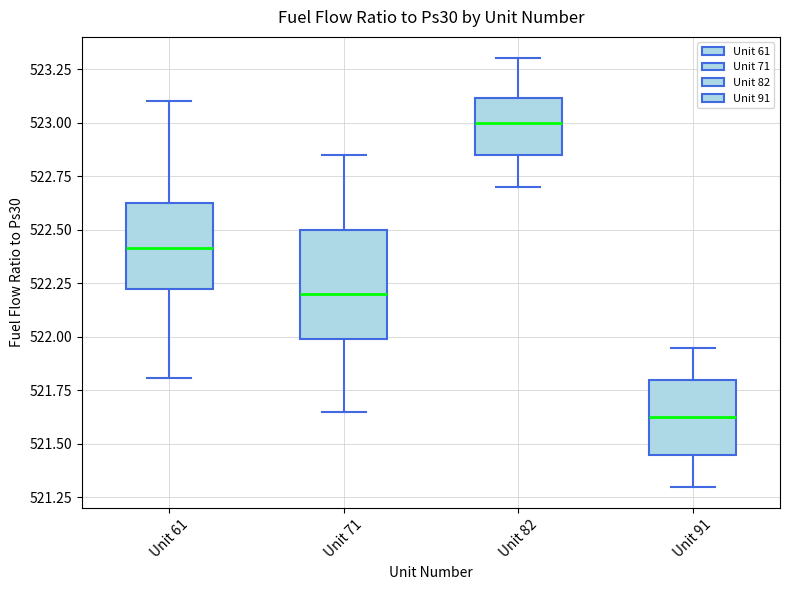

Reading left to right, read every box against the y-axis: the position of its median line, the range the box covers, and the ends of its whiskers. The values are not printed on the chart, so give them approximately, as read against the axis.

Unit 61: median 522.40, box 522.20 to 522.60, whiskers 521.80 to 523.10
Unit 71: median 522.20, box 522.00 to 522.50, whiskers 521.65 to 522.85
Unit 82: median 523.00, box 522.85 to 523.10, whiskers 522.70 to 523.30
Unit 91: median 521.65, box 521.45 to 521.80, whiskers 521.30 to 521.95